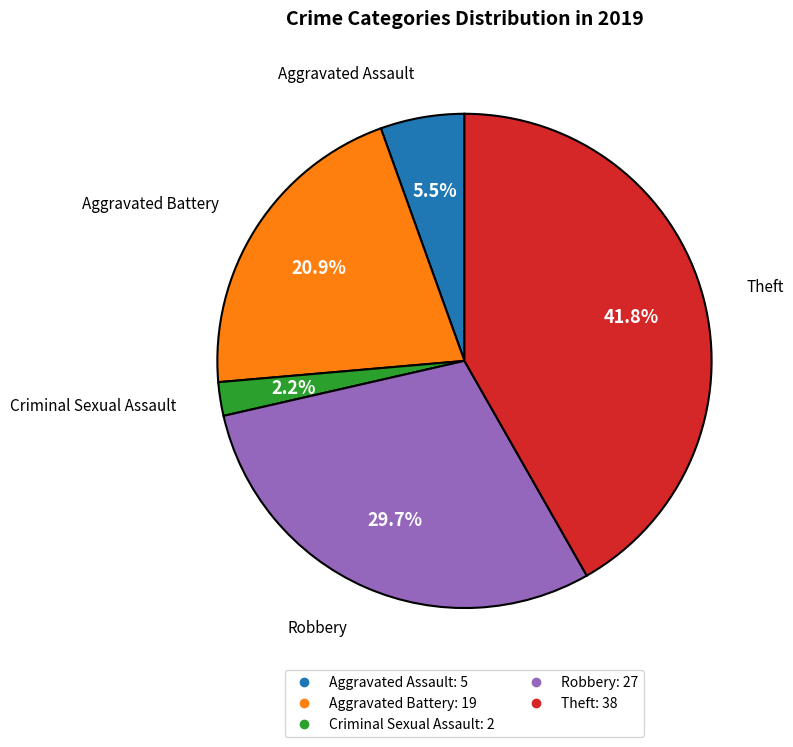

Does any single category account for the majority?

No